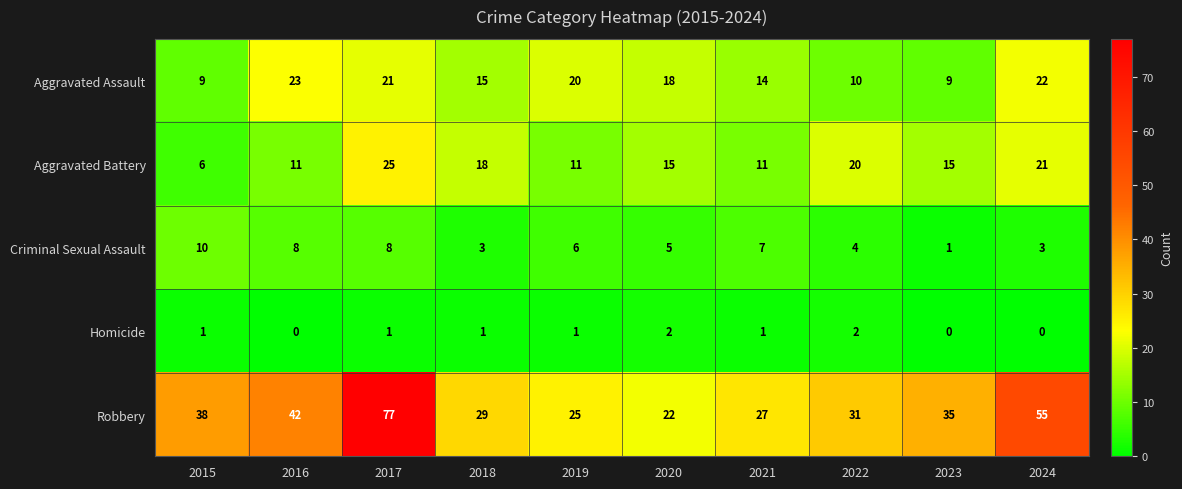

What is the difference between the maximum and minimum values in the Robbery series?

55